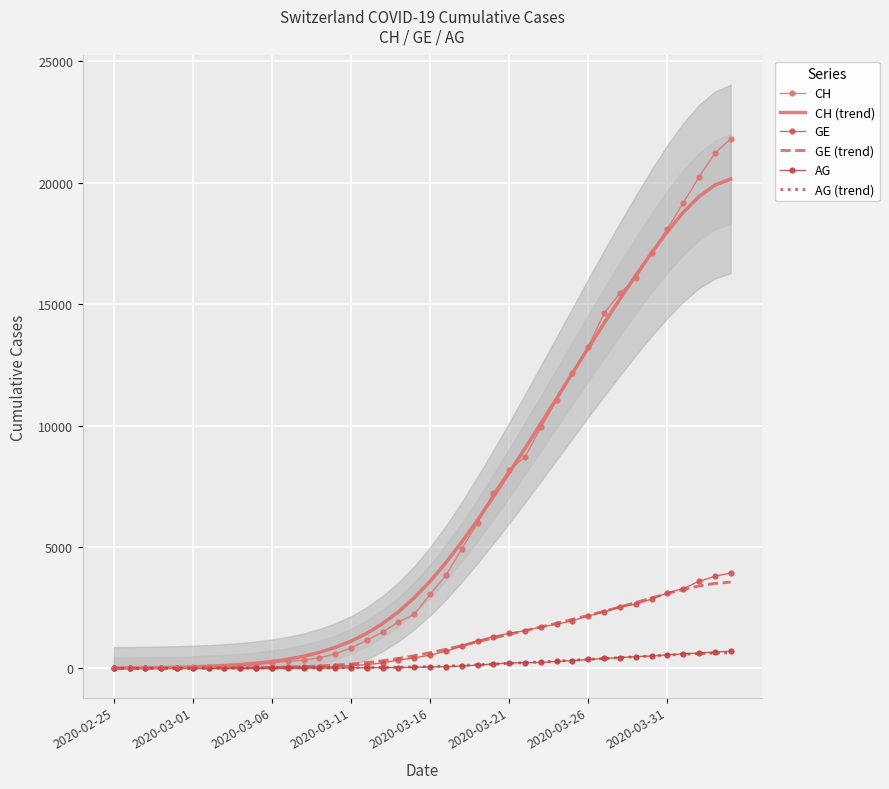

What is the value of the GE (trend) point at the 8th from the left?

17.6